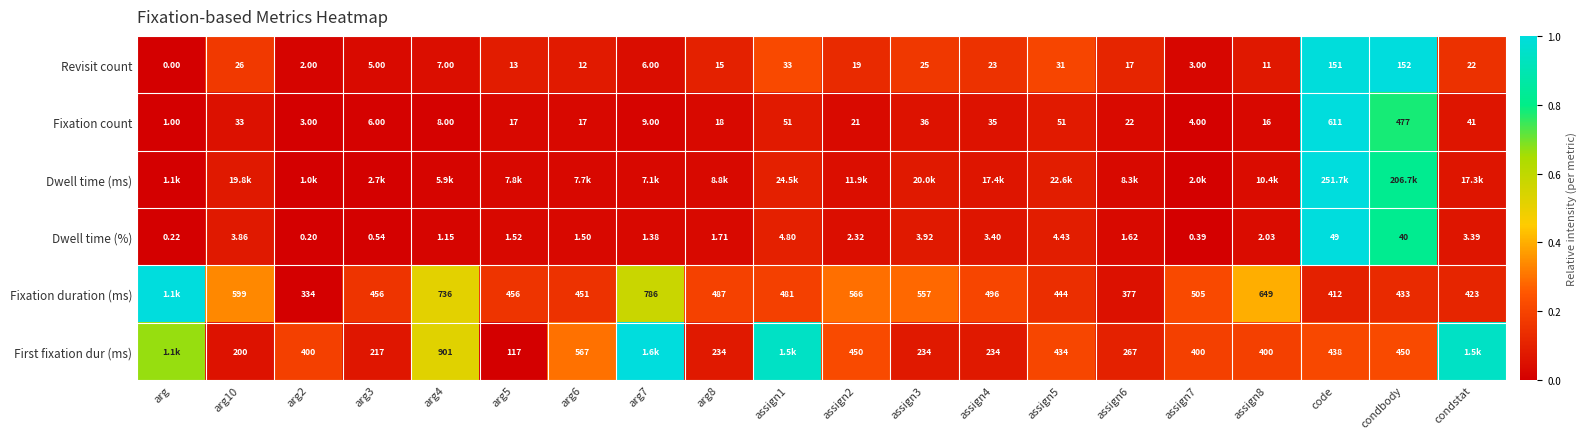

At which label is Fixation count closest to 306?

condbody